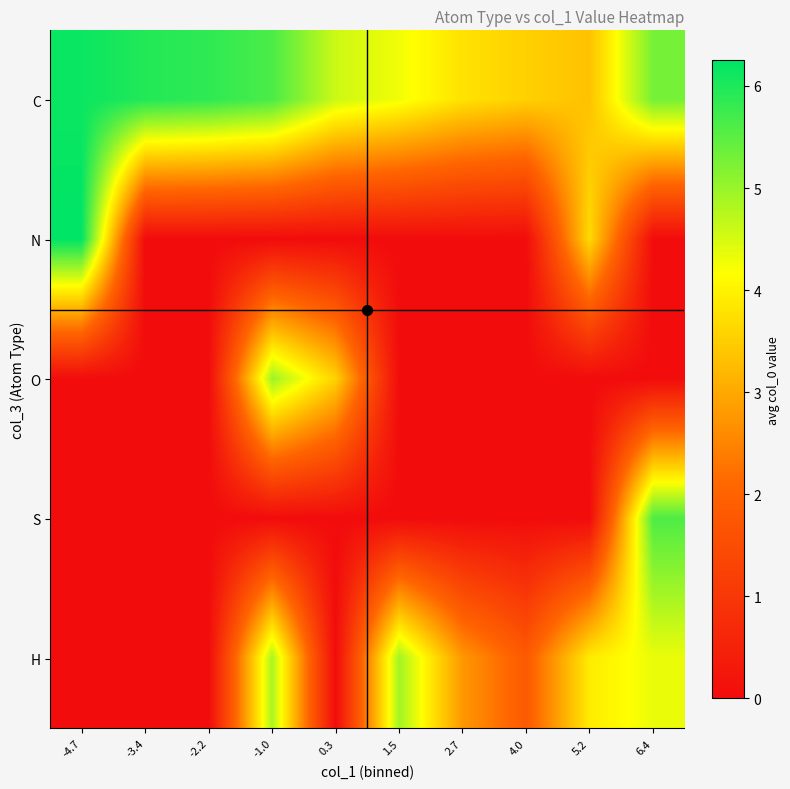

What is the spread (max minus min) of values at 6.4?

5.6